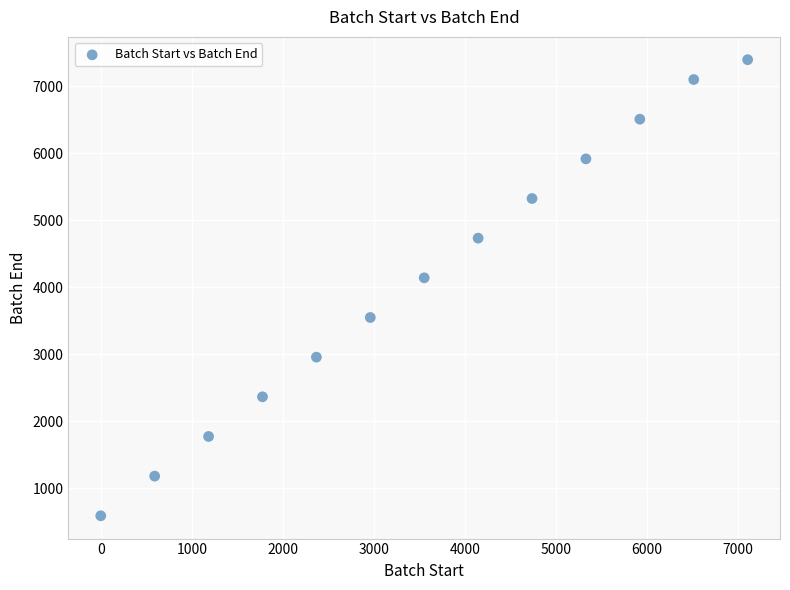

What Y value in the scatter plot is closest to 3996?

4144